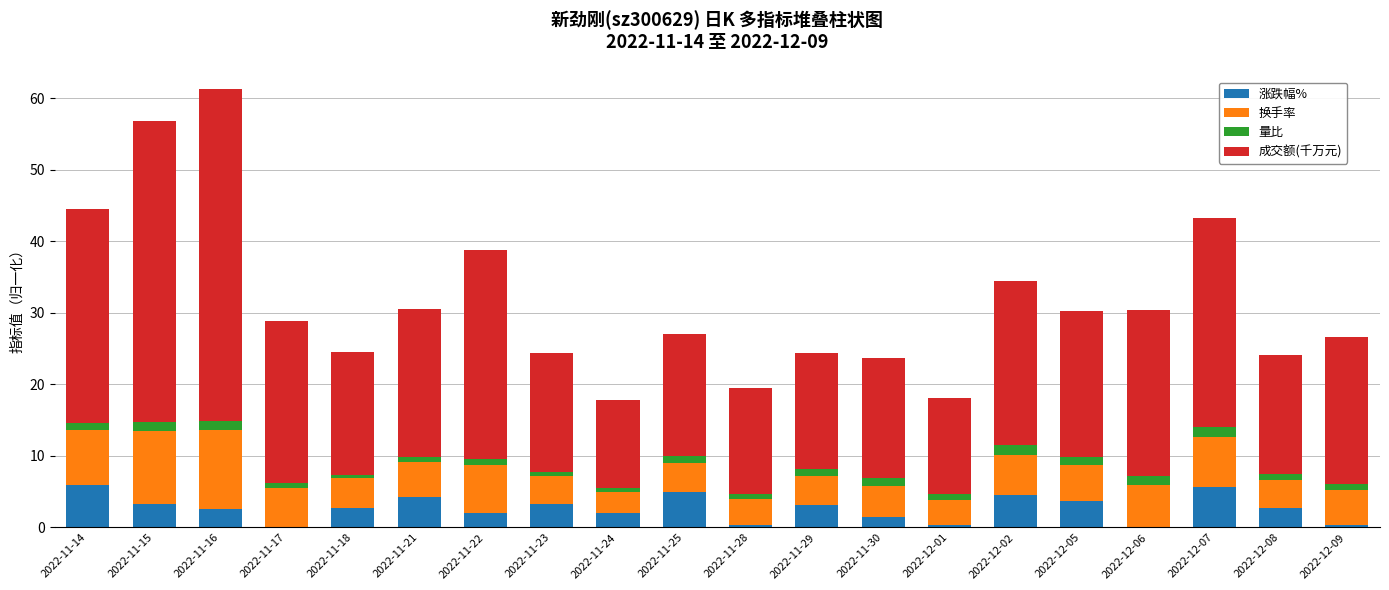

What is the total value across all series at 2022-12-06?

30.4